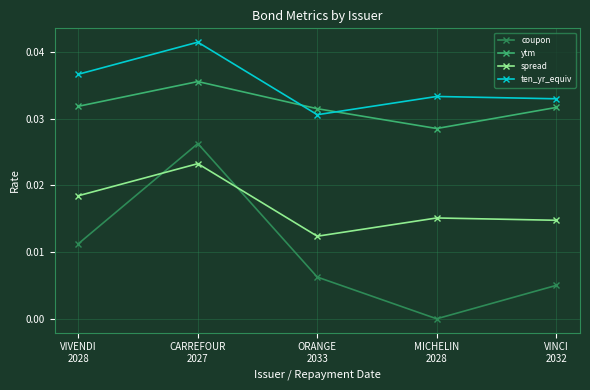

True or false: ytm has more than 1 interior local peaks.

False